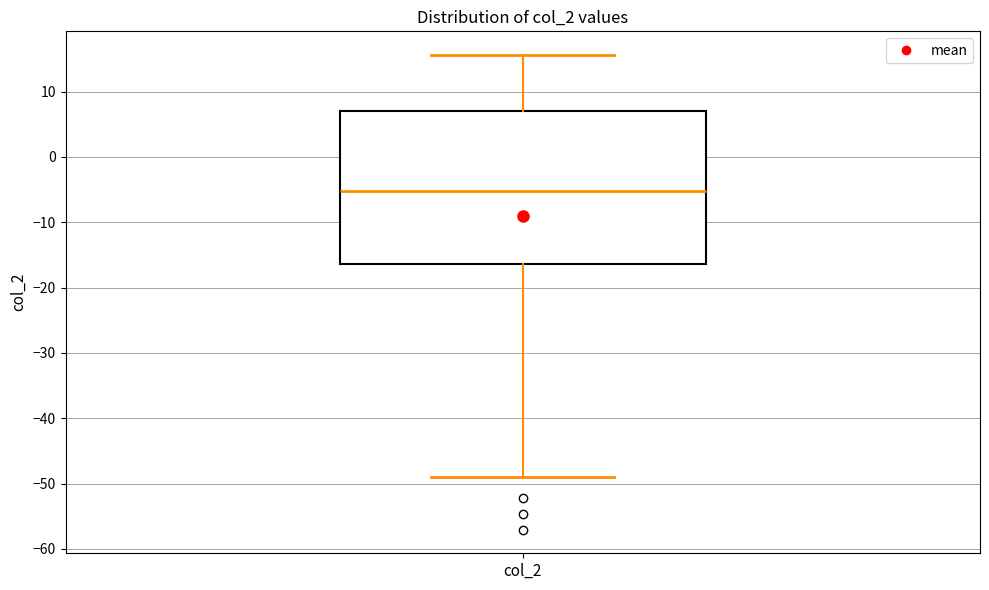

Where does the lower whisker of the box for col_2 end on the y-axis? The values are not printed on the chart, so give them approximately, as read against the axis.

-49